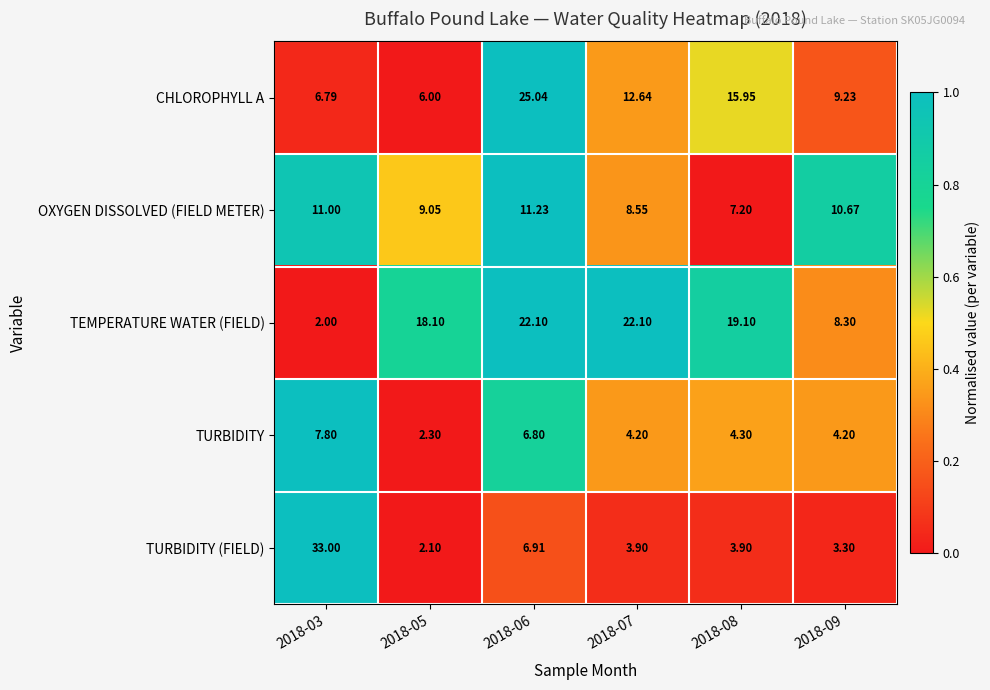

How many values in the TEMPERATURE WATER (FIELD) series are below 19?

3